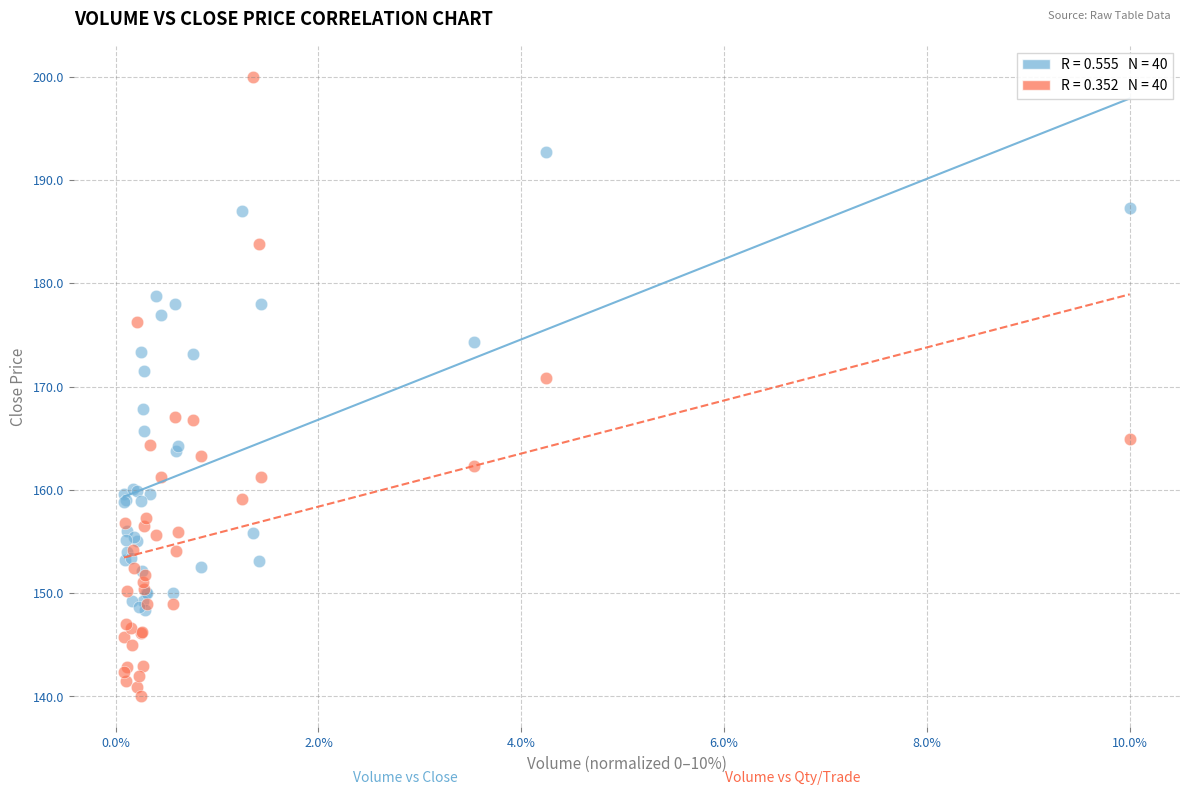

Across all series, what Y value is closest to 170?

170.8